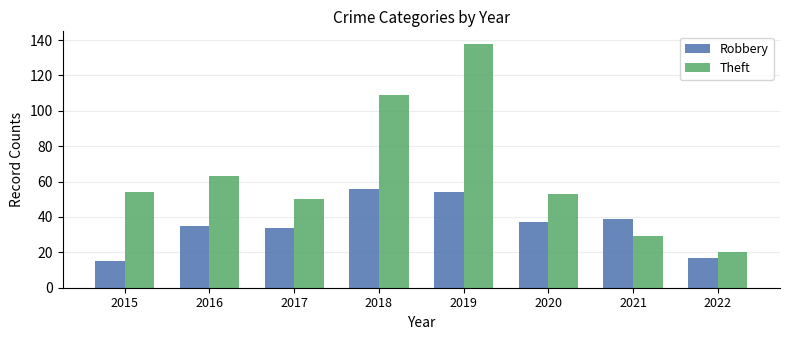

True or false: Theft has a value of 147 at 2018.

False